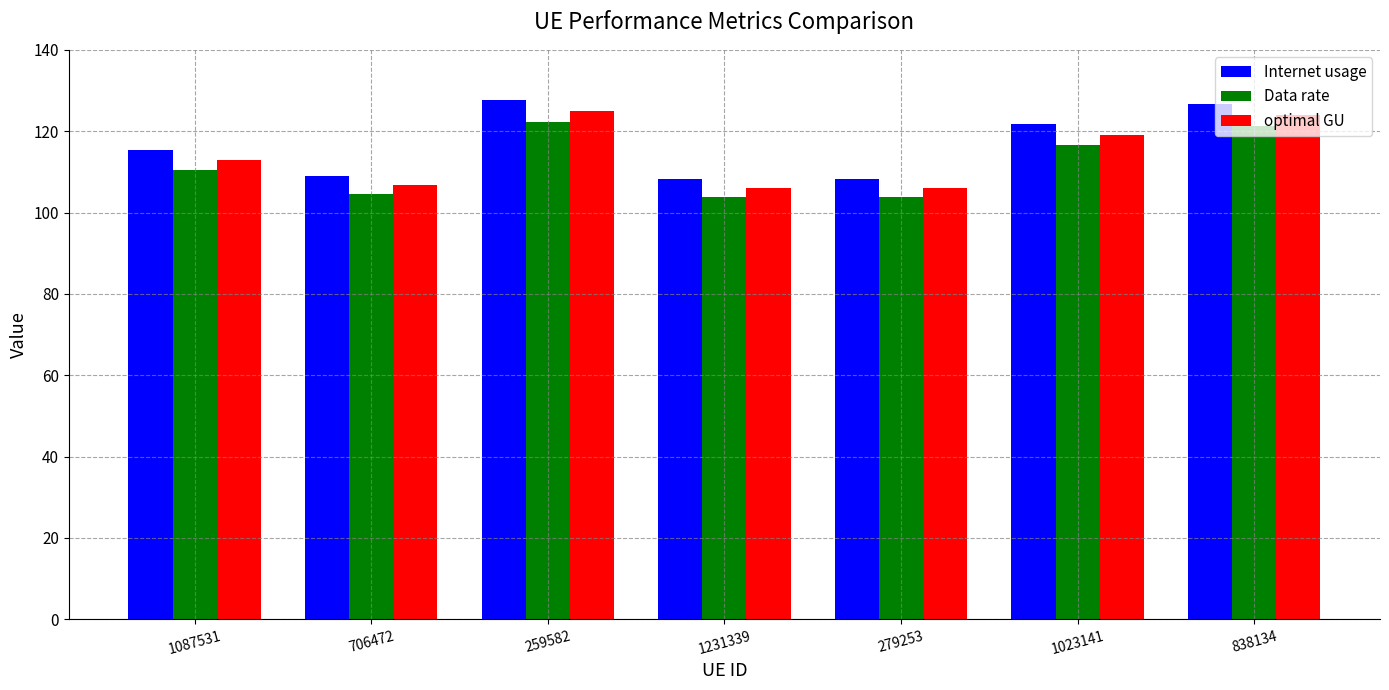

Is it true that optimal GU equals 183.2 at 838134?

False